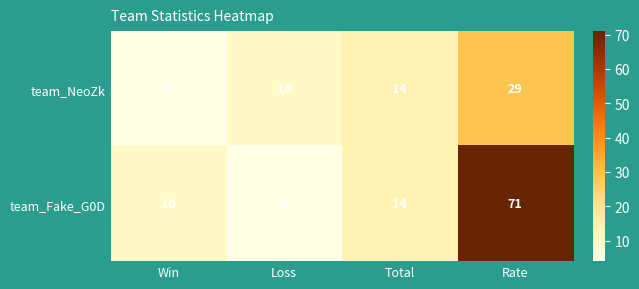

Where is team_Fake_G0D nearest to the value 37?

Total